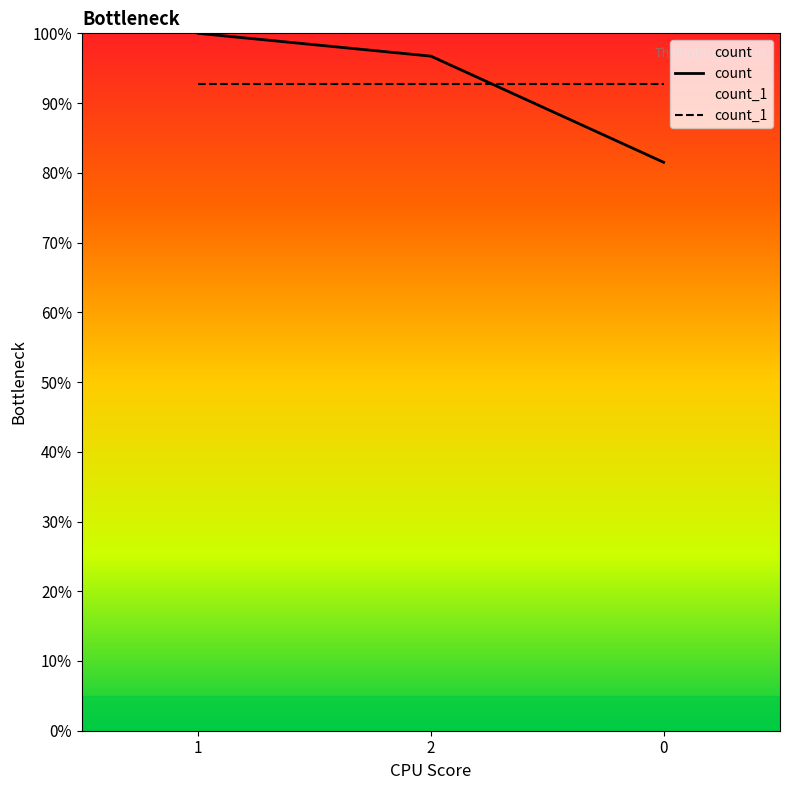

What is the label of the 1st point from the left?

1